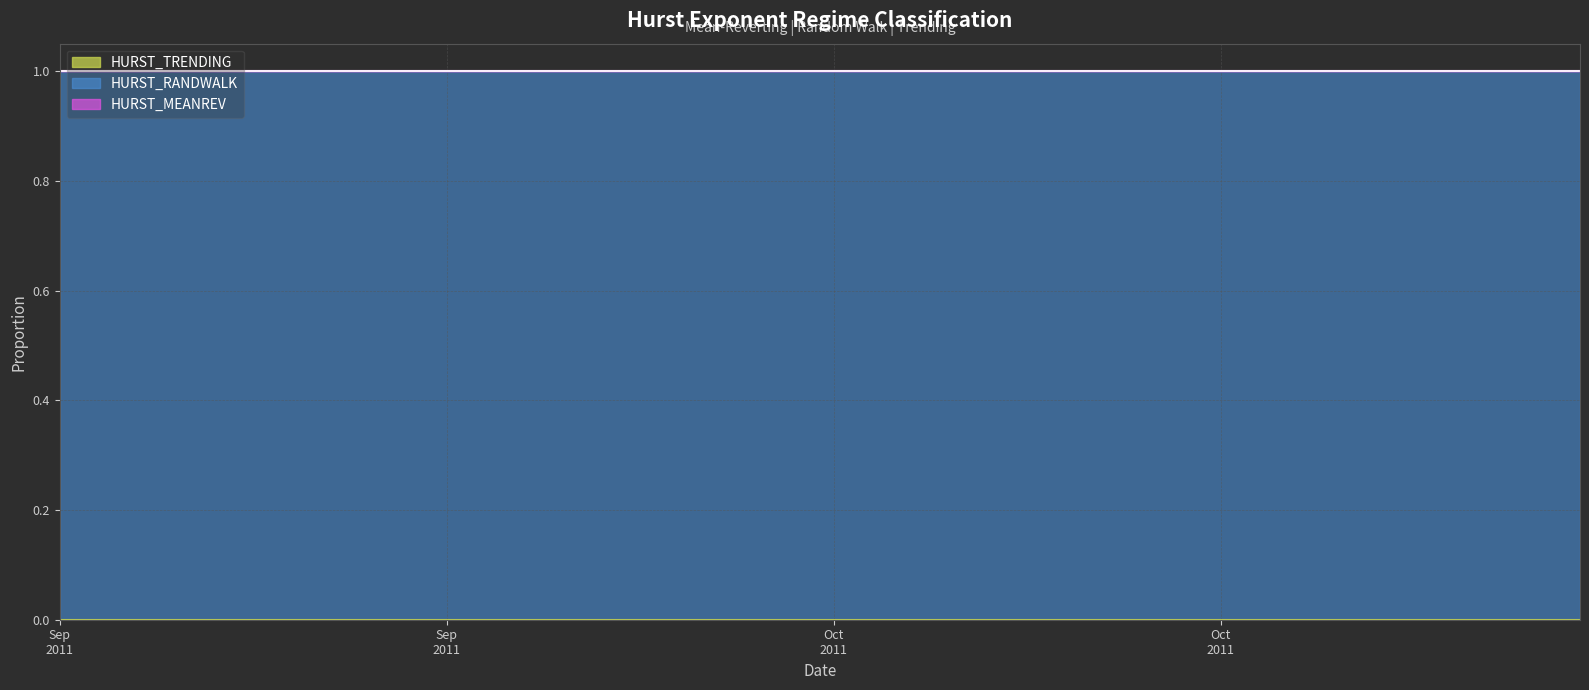

Is the value of HURST_TRENDING at 2011-09-06 greater than the value of HURST_RANDWALK at 2011-09-06?

No